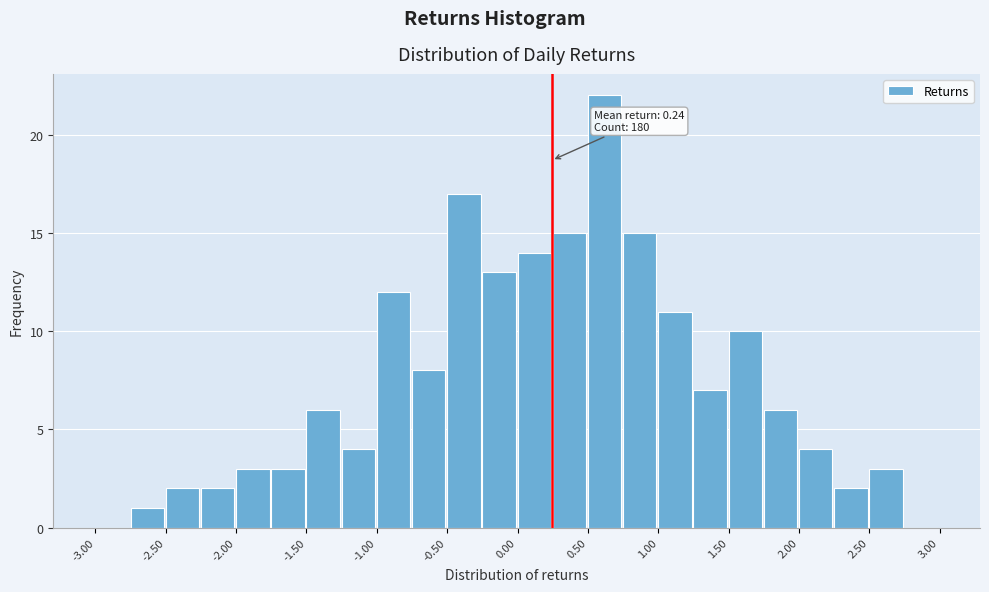

Which range on the x-axis has the tallest bar?

0.50 to 0.75